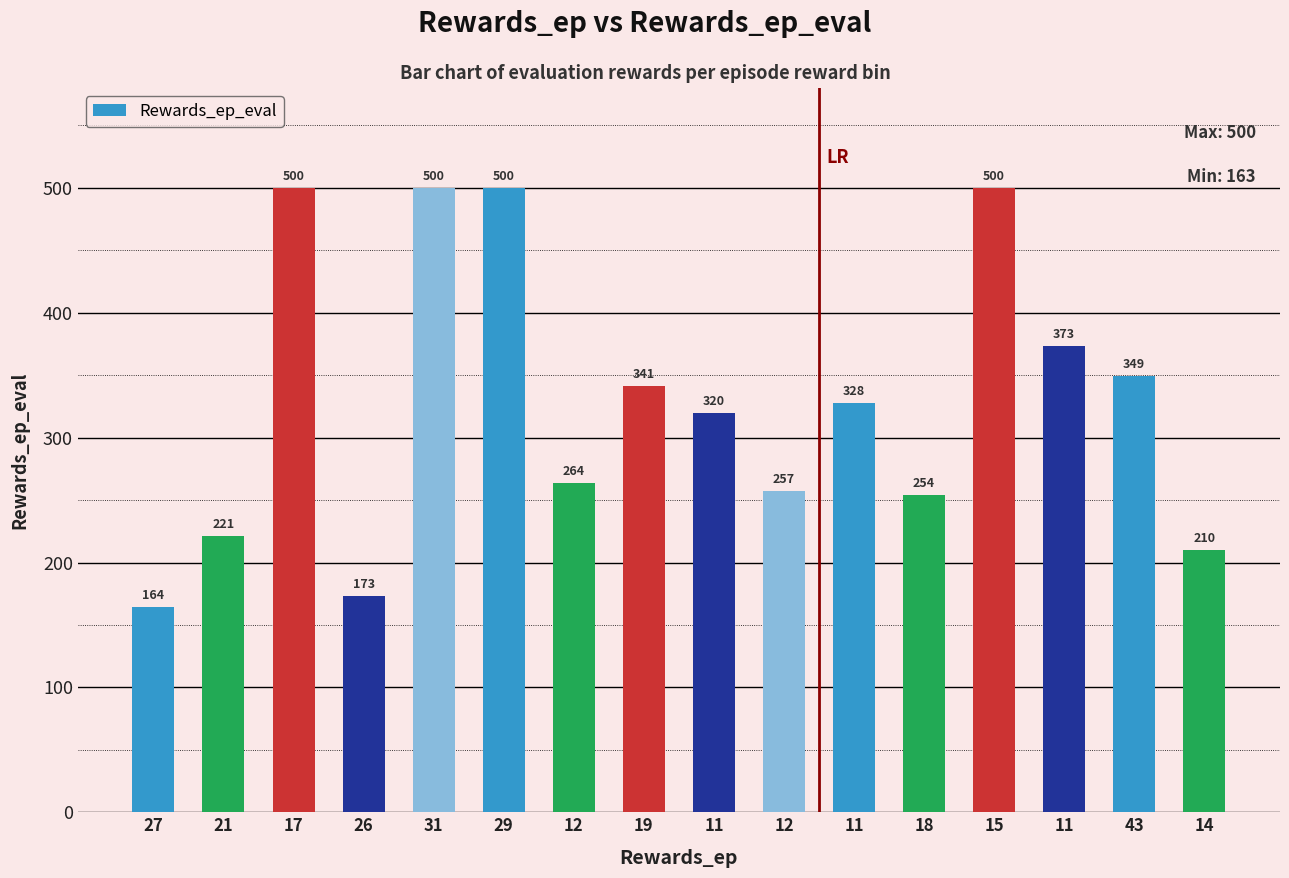

Where does the data first go above 328?

17